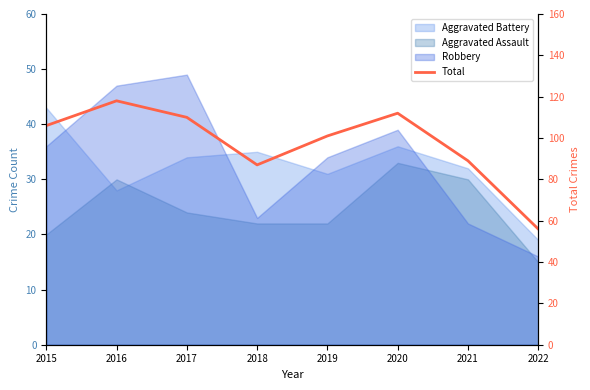

What is the smallest value displayed?

56